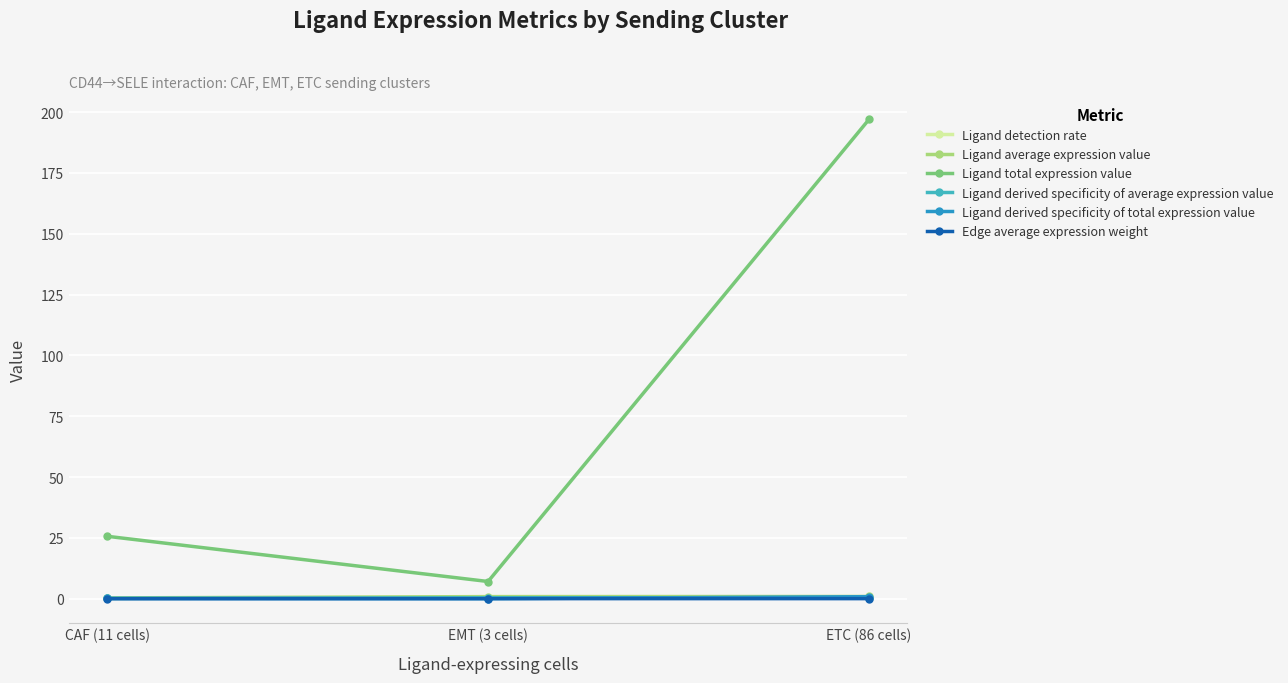

Which series has the widest spread of values?

Ligand total expression value